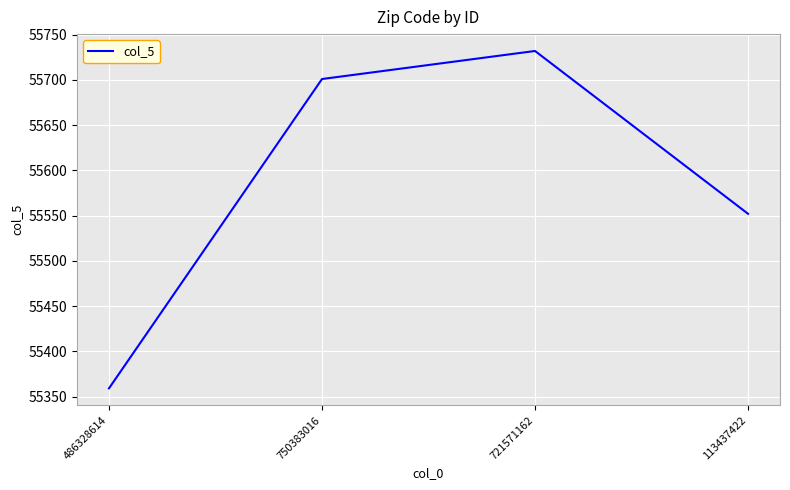

How many lines are shown in the chart?

1